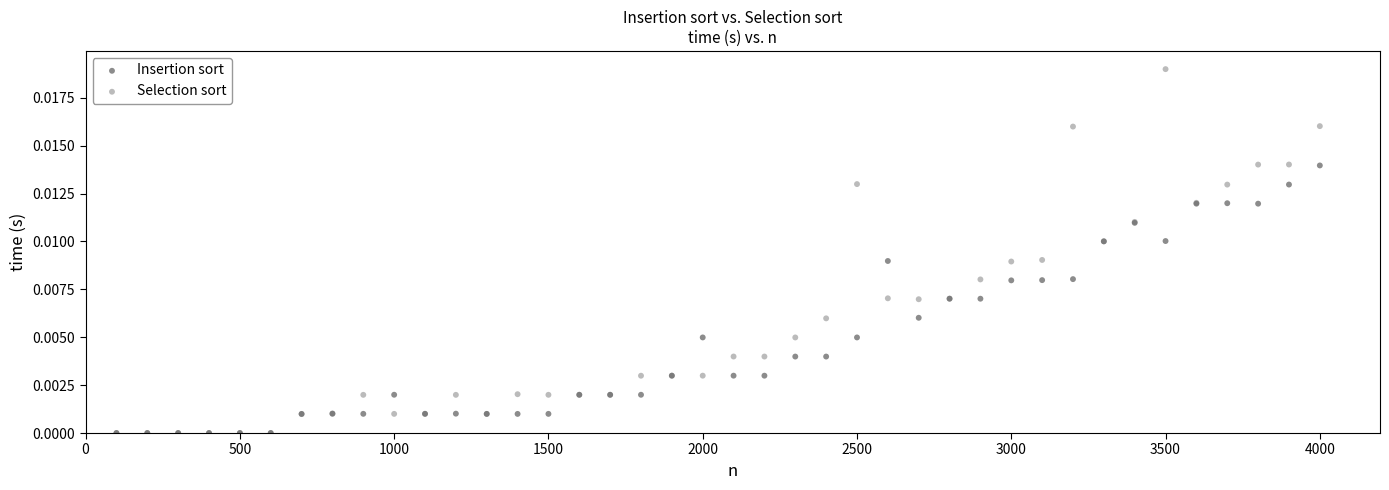

What are all the series names shown in the legend?

Insertion sort, Selection sort